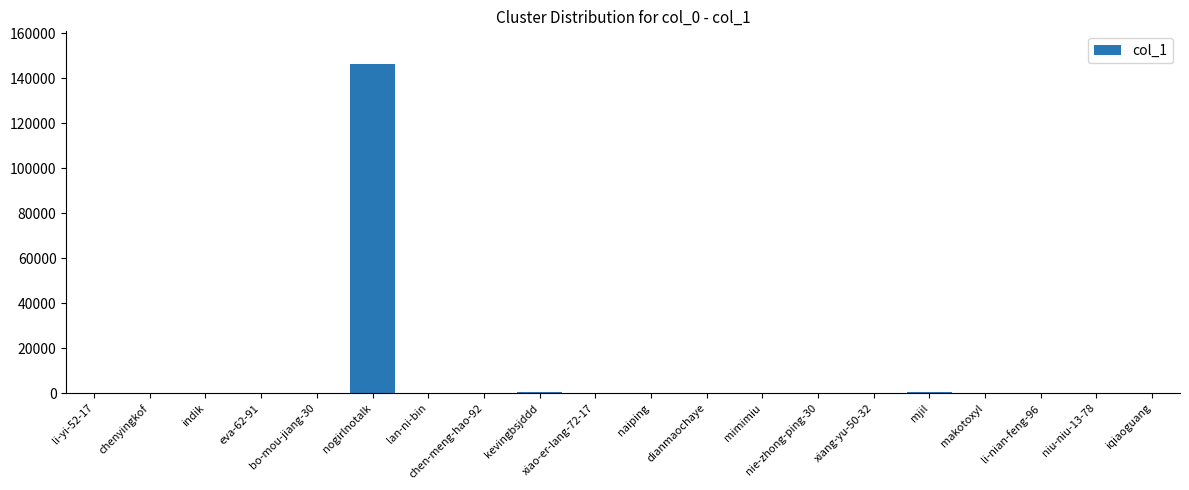

What is the maximum value shown in the chart?

146243